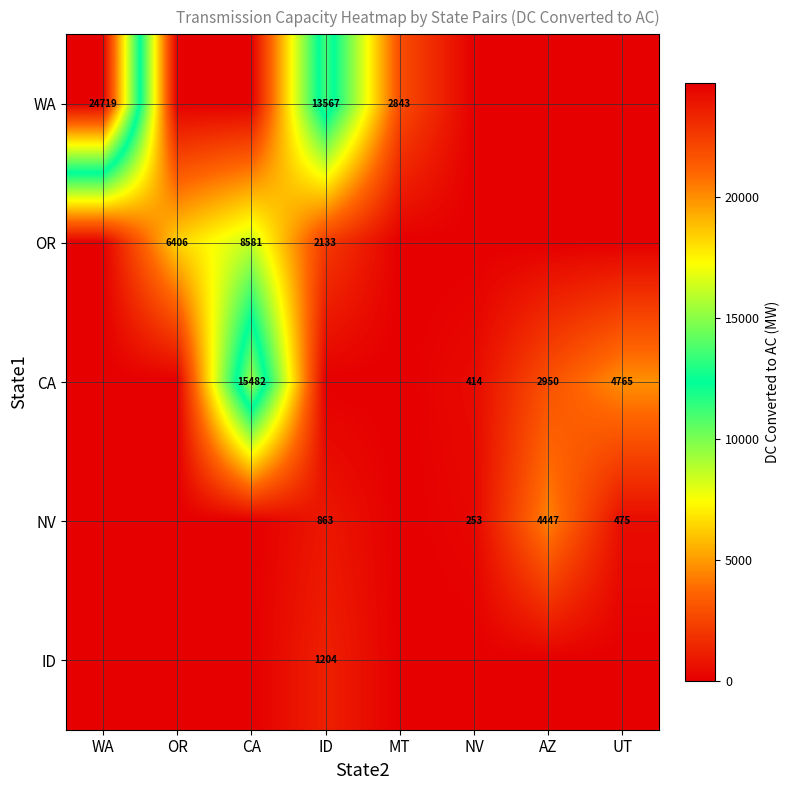

The OR series shows 1014 at ID. True or false?

False